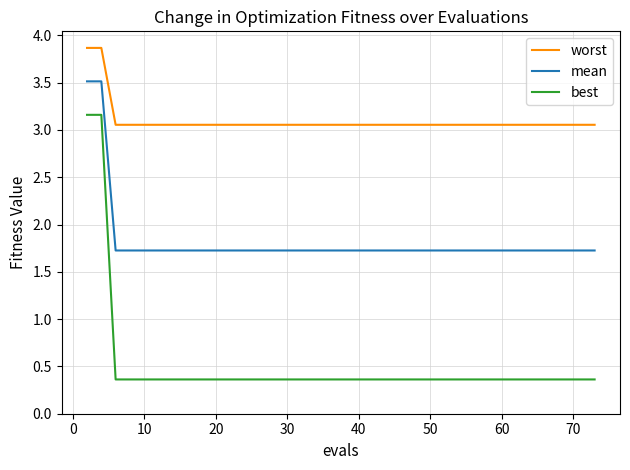

What is the lowest value of the mean series?

1.7